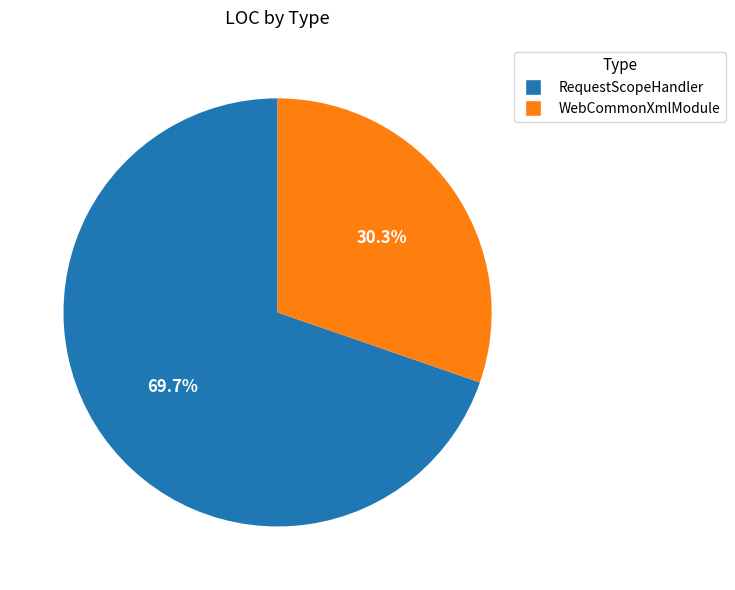

Rank the categories by value from lowest to highest.

WebCommonXmlModule, RequestScopeHandler